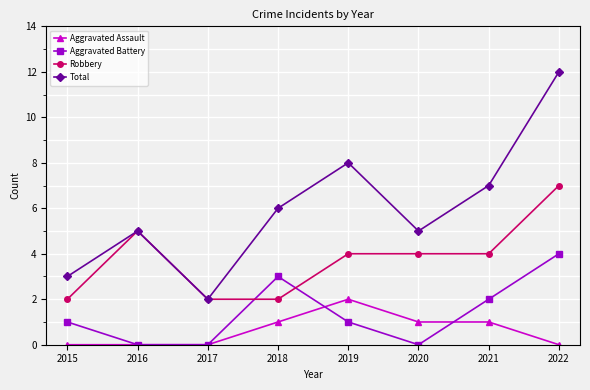

Does the chart display data point markers on the line(s)?

Yes